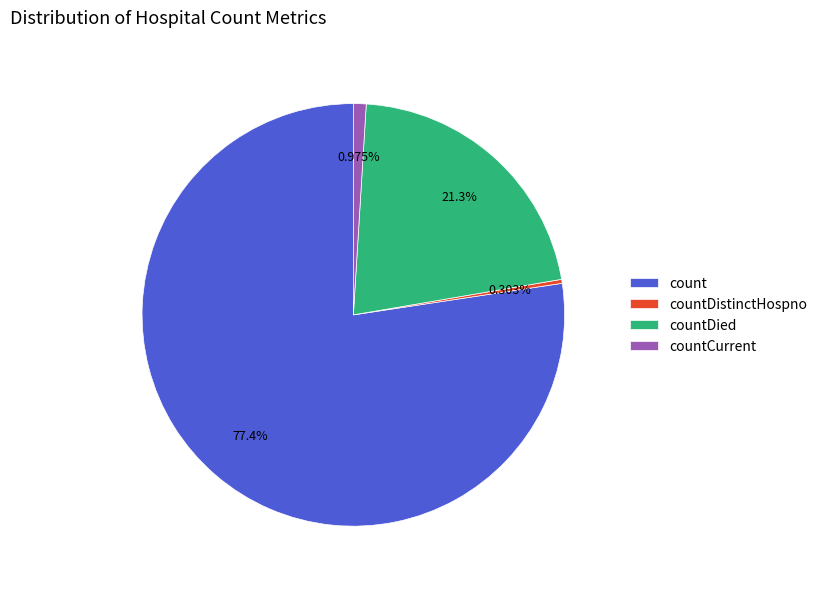

The countCurrent slice represents 1% of the pie. True or false?

True